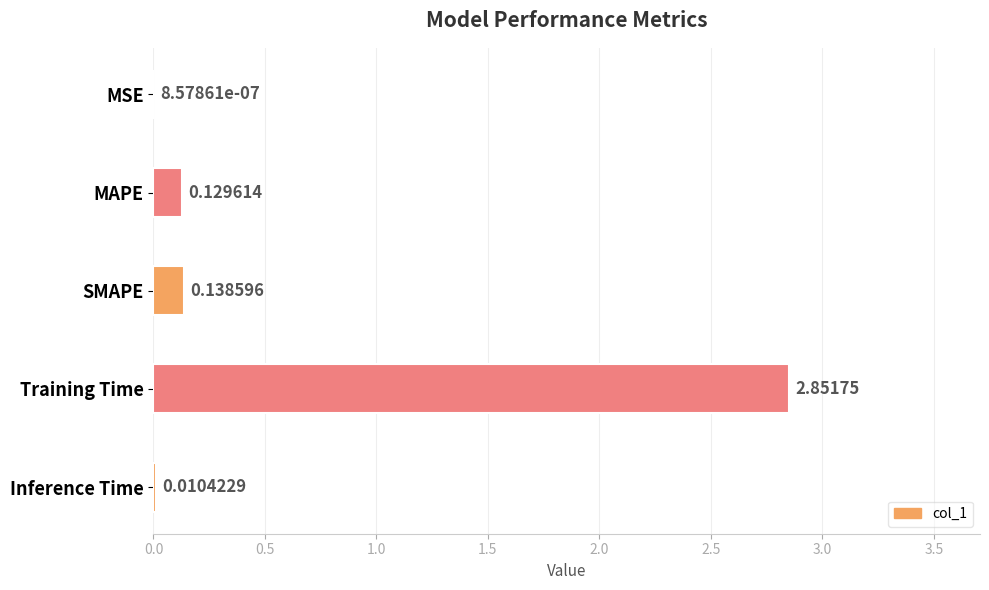

What is the sum of all values?

3.1